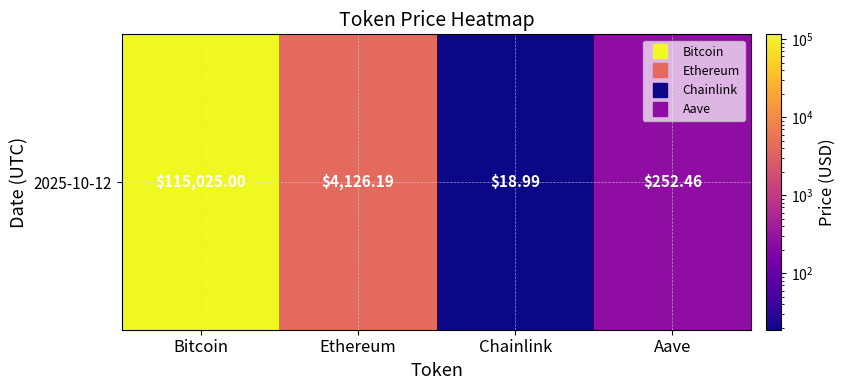

How many data points does each series have?

4